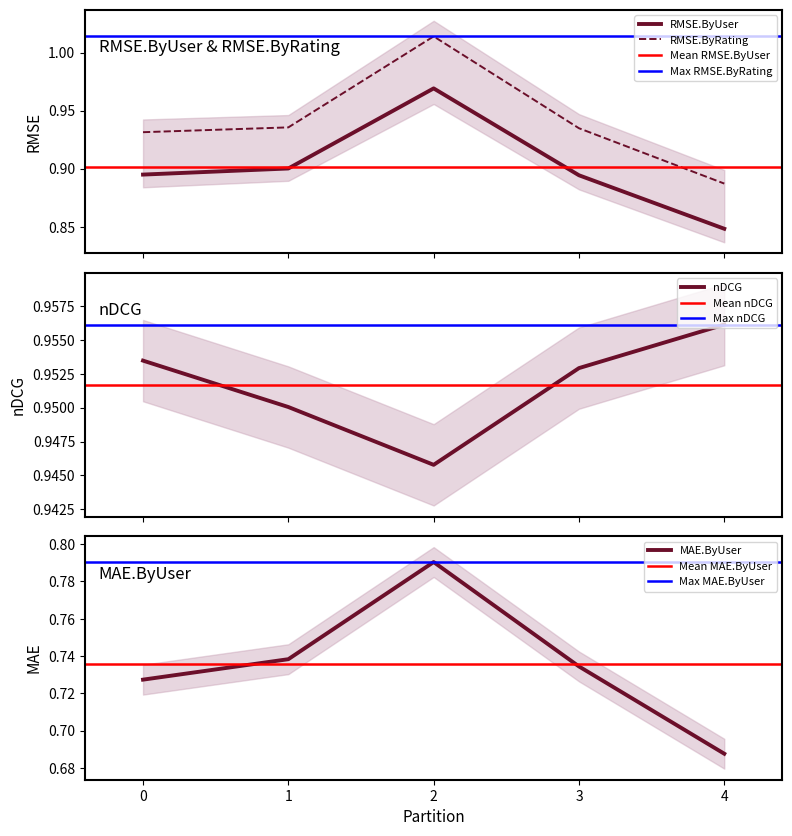

True or false: MAE.ByUser and RMSE.ByUser cross at least once.

False